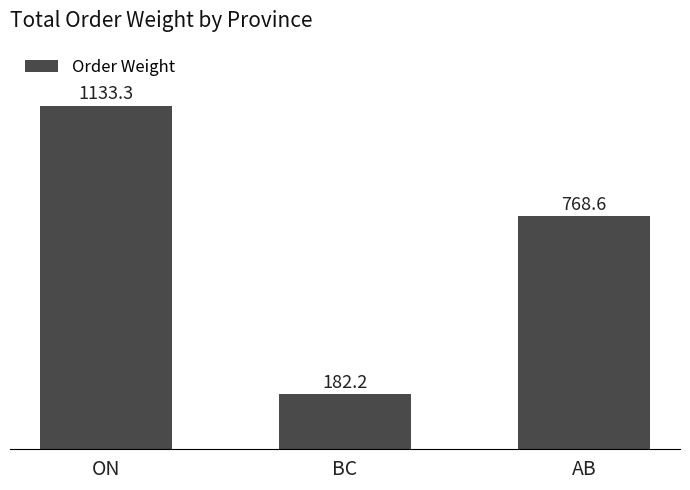

The value at AB is 1329.9. True or false?

False